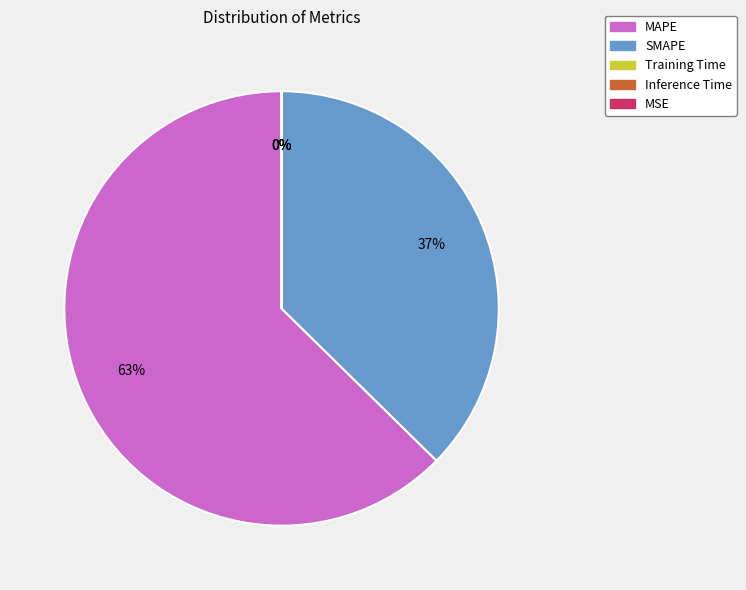

Does any single category account for the majority?

Yes